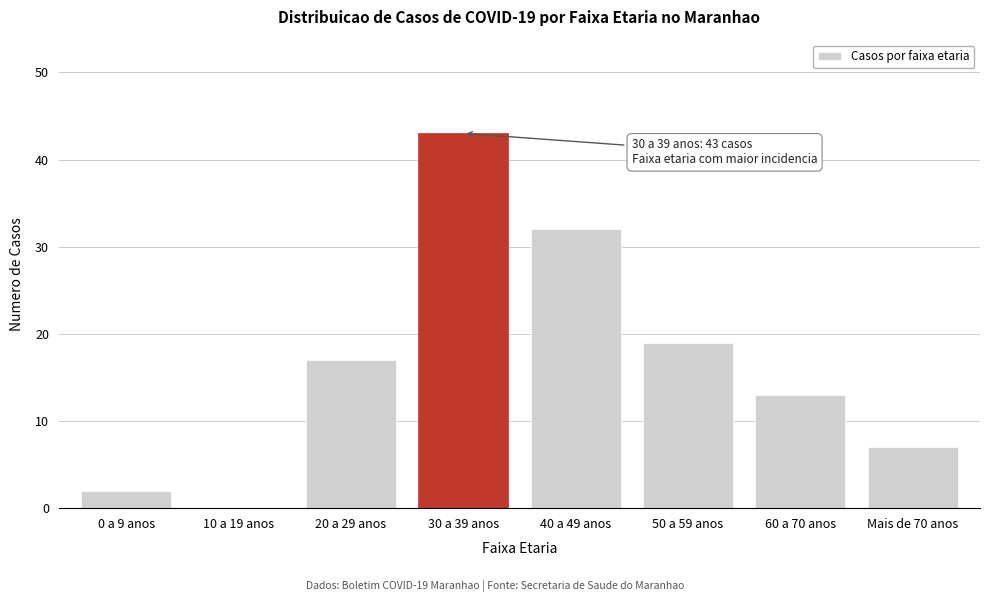

Reading right to left, transcribe all the data shown in this chart.

Mais de 70 anos=7	60 a 70 anos=13	50 a 59 anos=19	40 a 49 anos=32	30 a 39 anos=43	20 a 29 anos=17	10 a 19 anos=0	0 a 9 anos=2